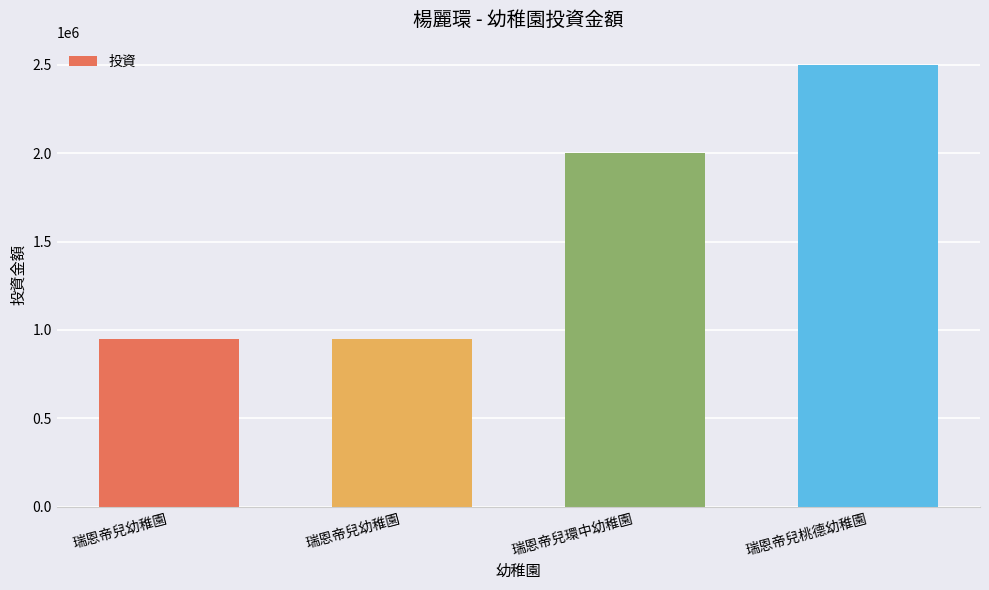

What is the sum of the values at 瑞恩帝兒桃德幼稚園 and 瑞恩帝兒環中幼稚園?

4500000